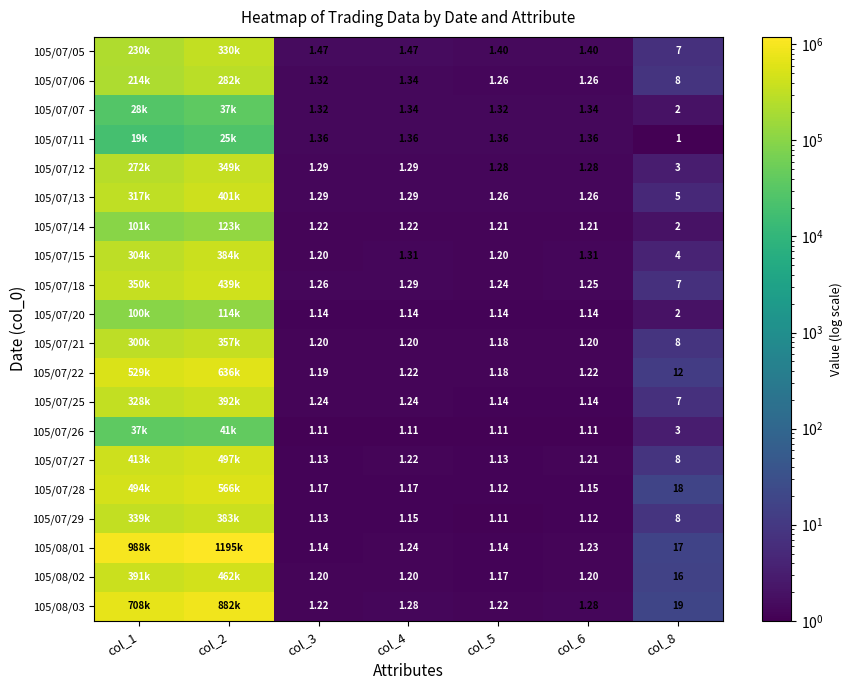

What is the sum of all 105/07/22 values?

1165396.8